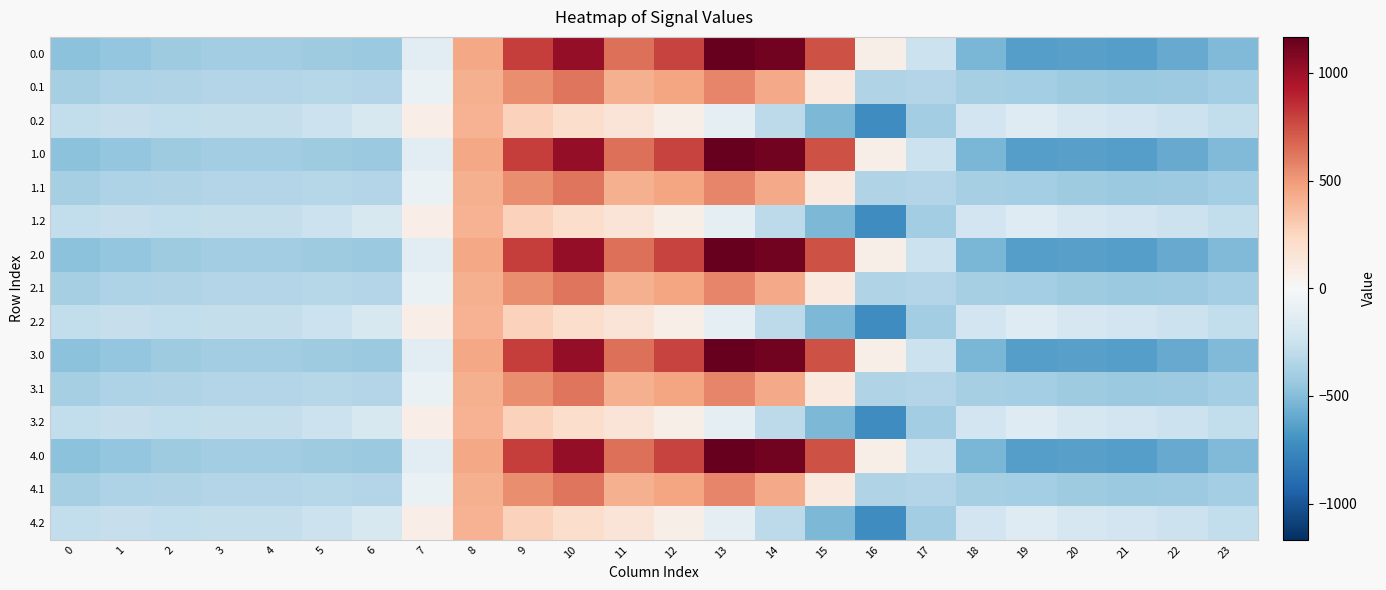

Which category has the highest value across all series?

13